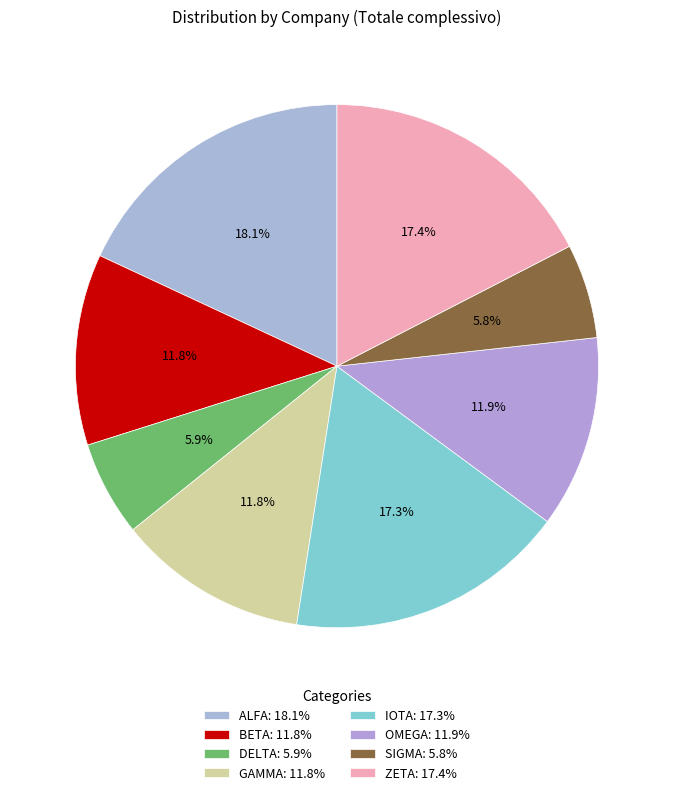

Between OMEGA and DELTA, which is larger?

OMEGA